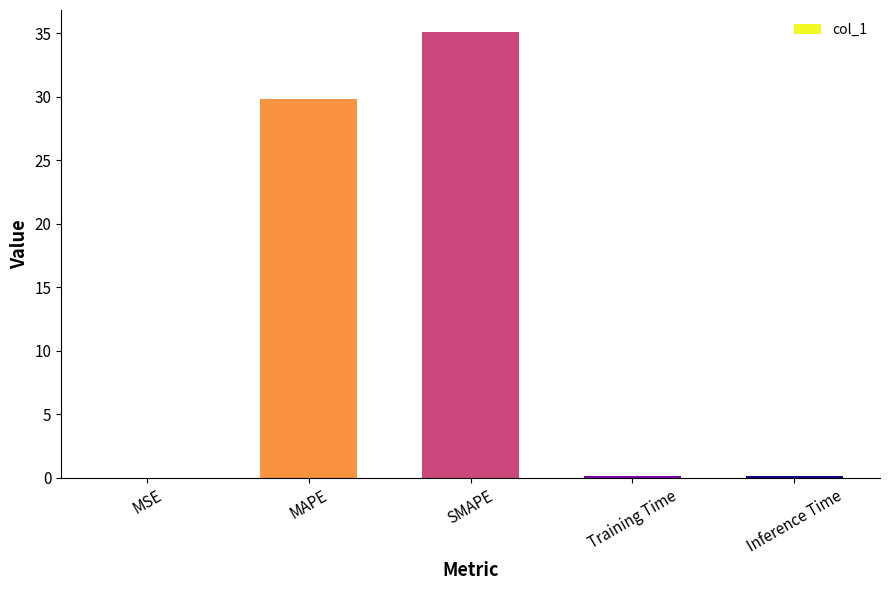

Which has a higher value, MAPE or SMAPE?

SMAPE